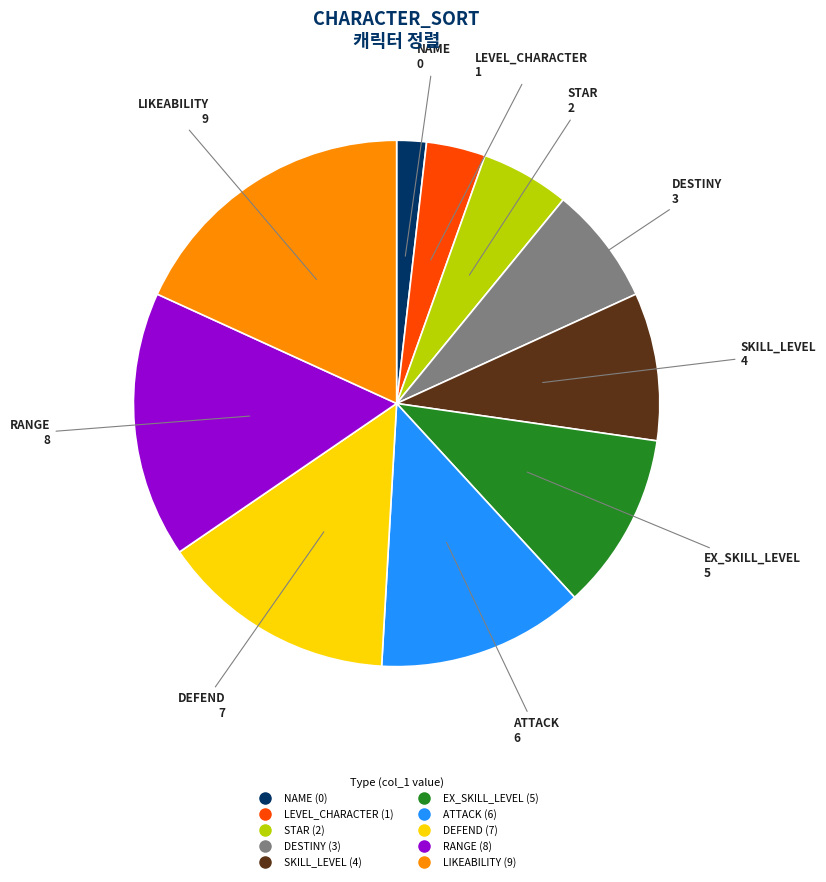

True or false: ATTACK accounts for 24% of the total.

False